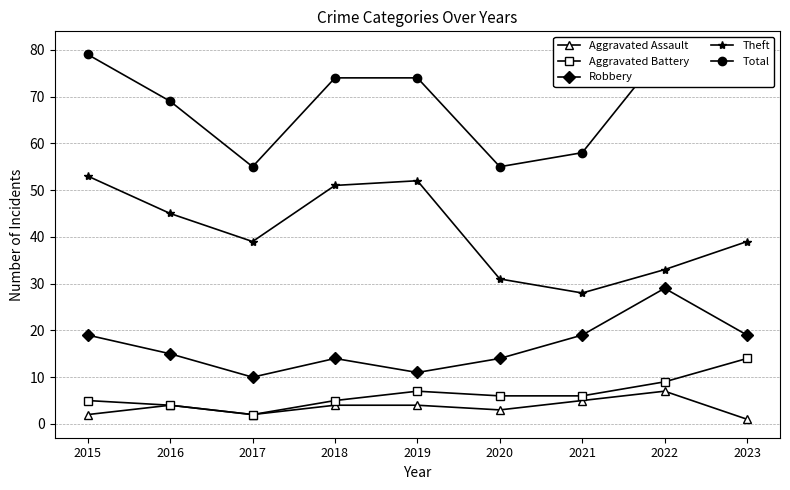

True or false: Robbery has a value of 10 at 2017.

True